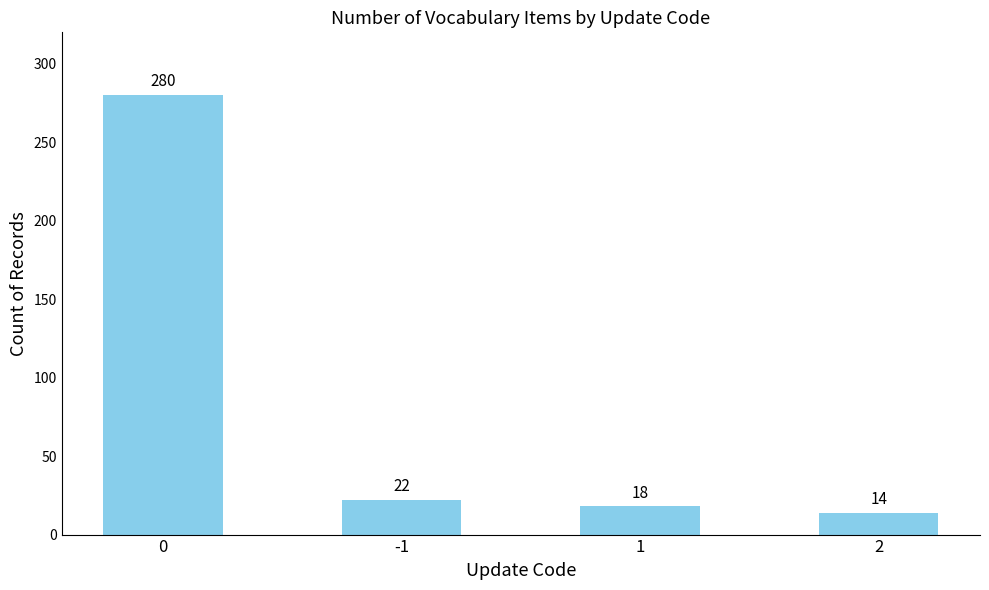

What is the minimum value shown in the chart?

14